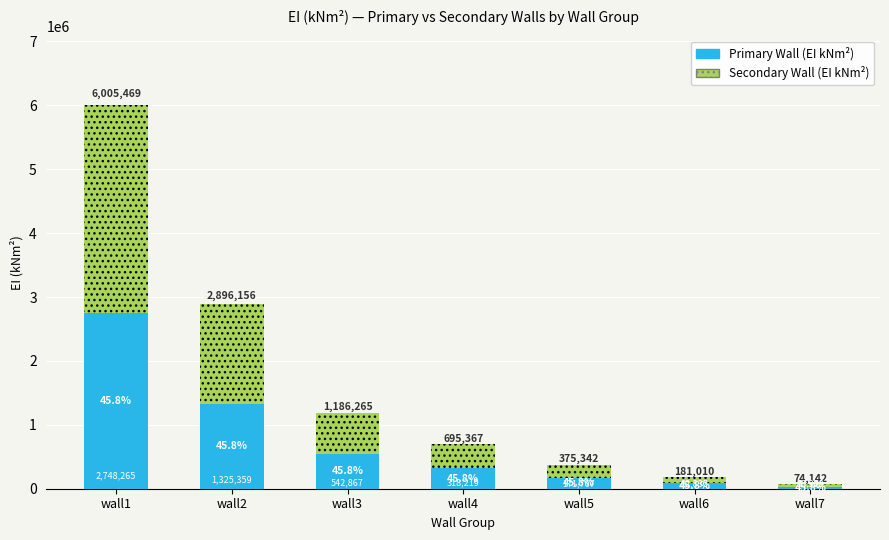

What is the average value of the Secondary Wall (EI kNm²) series?

884358.3